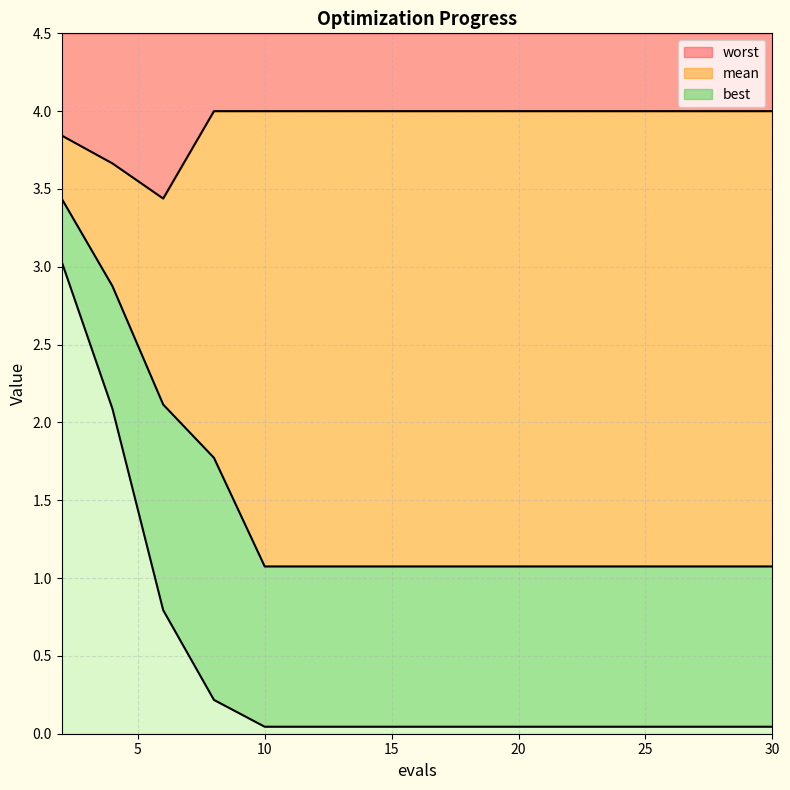

What is the total value across all series at 20?

5.1